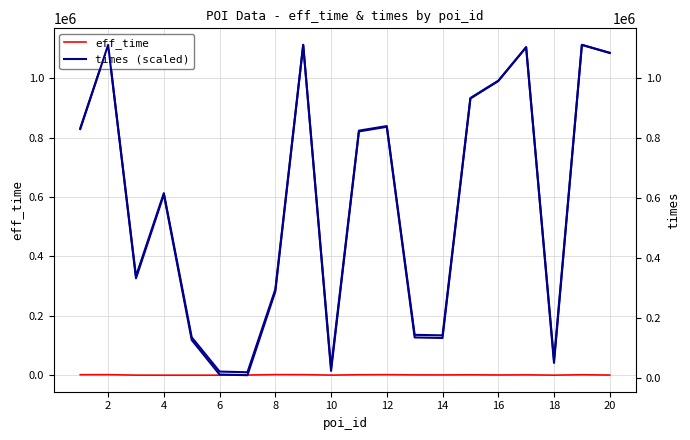

At which category is the sum across all series the highest?

2